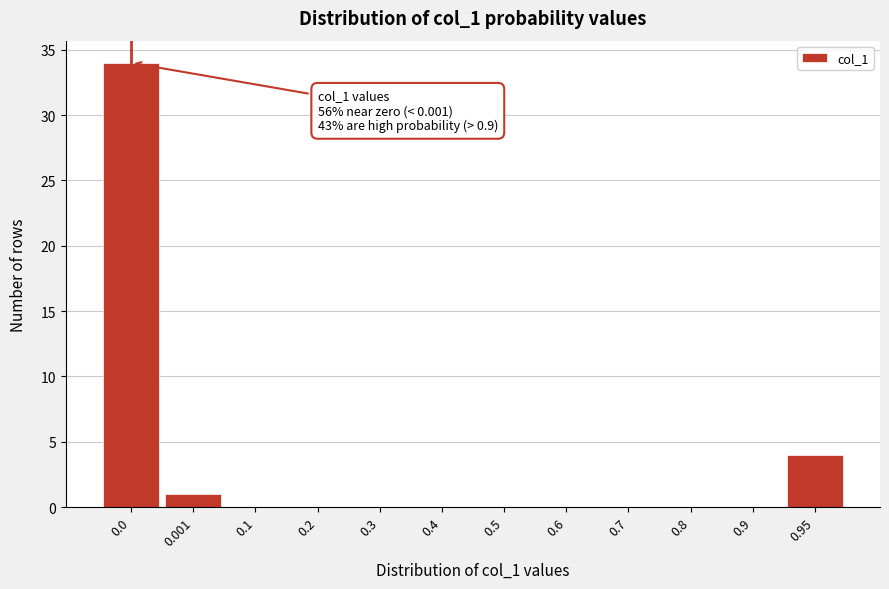

Reading left to right, what are all the values shown in this chart?

0.0=34	0.001=1	0.1=0	0.2=0	0.3=0	0.4=0	0.5=0	0.6=0	0.7=0	0.8=0	0.9=0	0.95=4